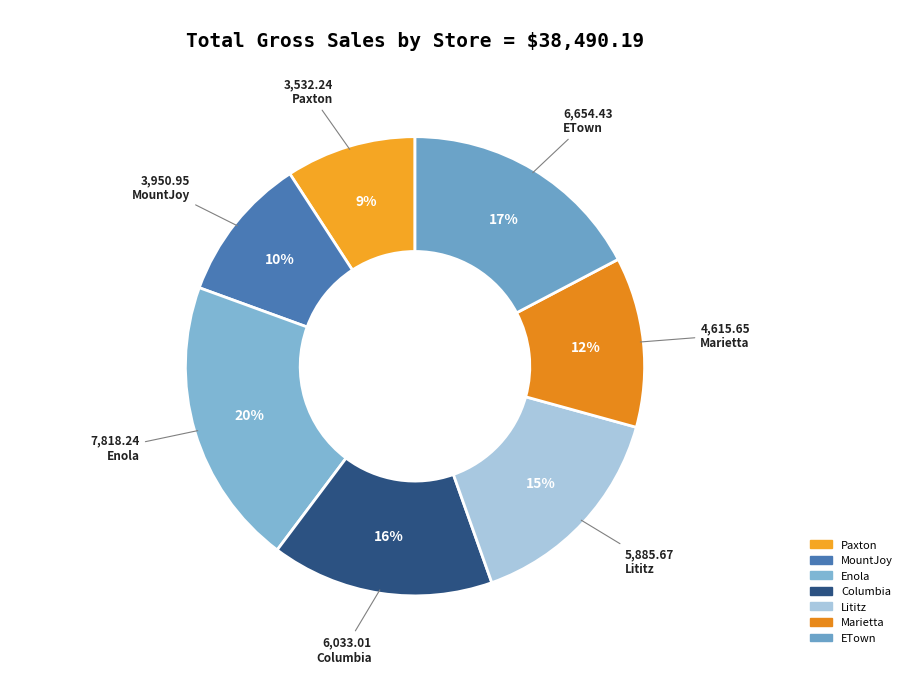

To the nearest percent, what is the average slice percentage?

14%